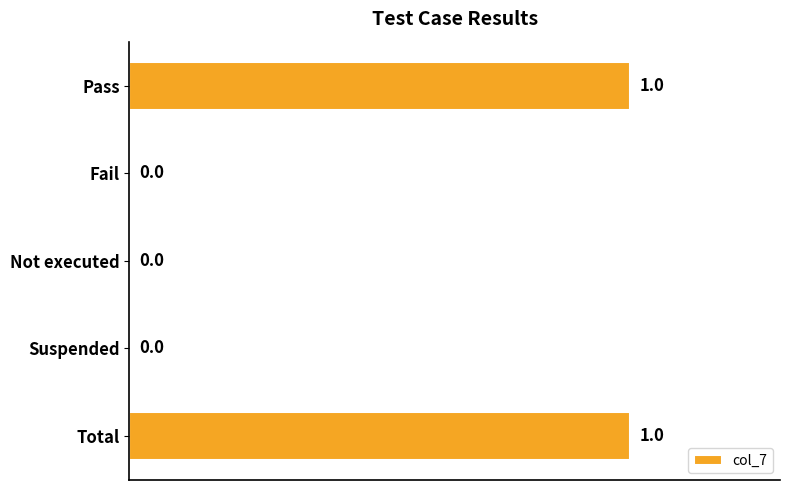

Reading top to bottom, transcribe all the data shown in this chart.

Pass=1	Fail=0	Not executed=0	Suspended=0	Total=1